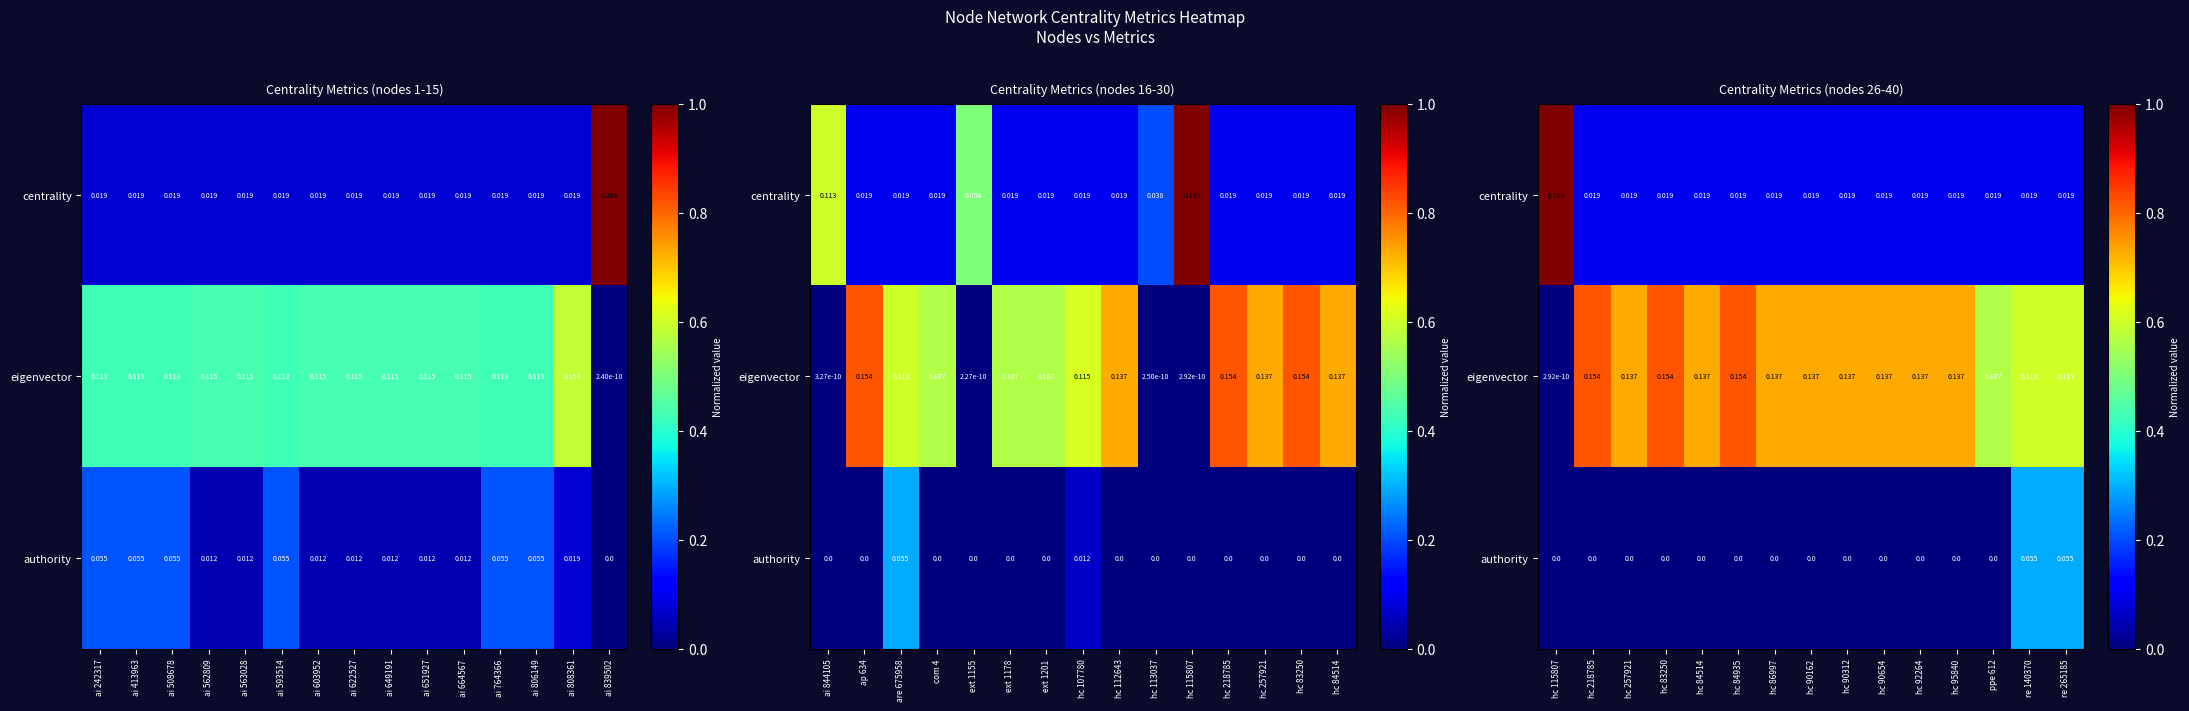

Which series changed the most between hc 84935 and ppe 612?

eigenvector